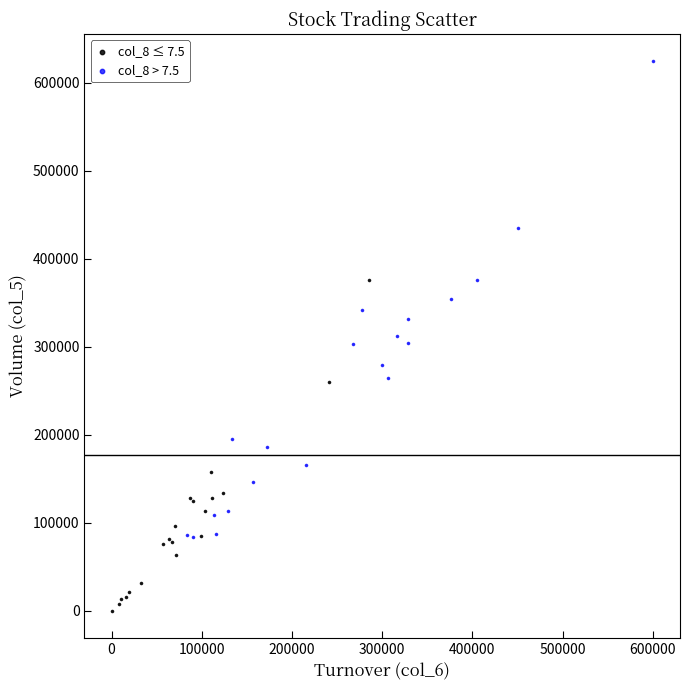

Which series has the largest Y range (max minus min)?

col_8 > 7.5